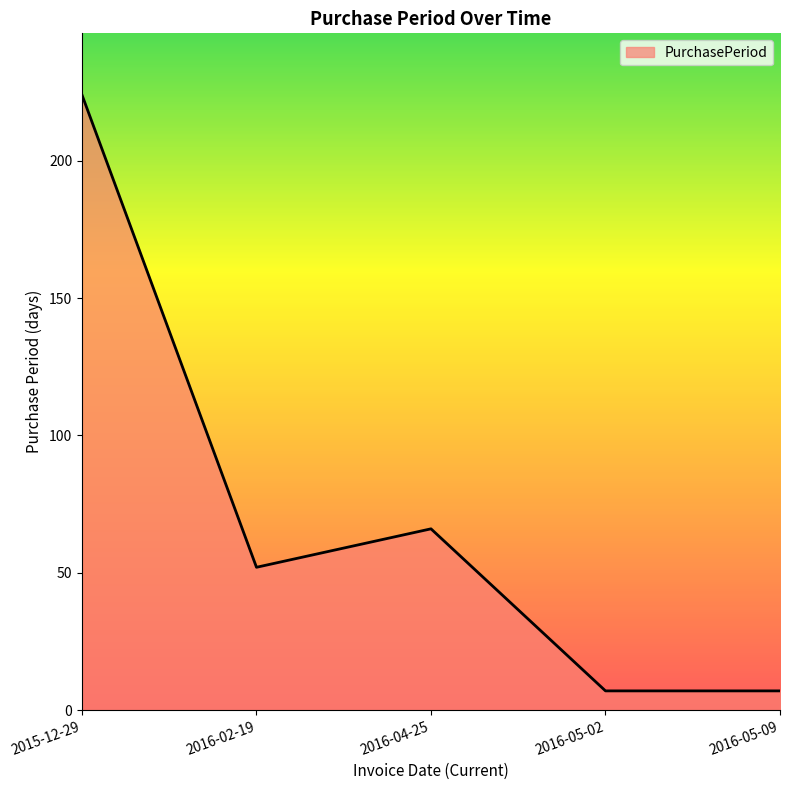

Does the chart have visible grid lines?

No